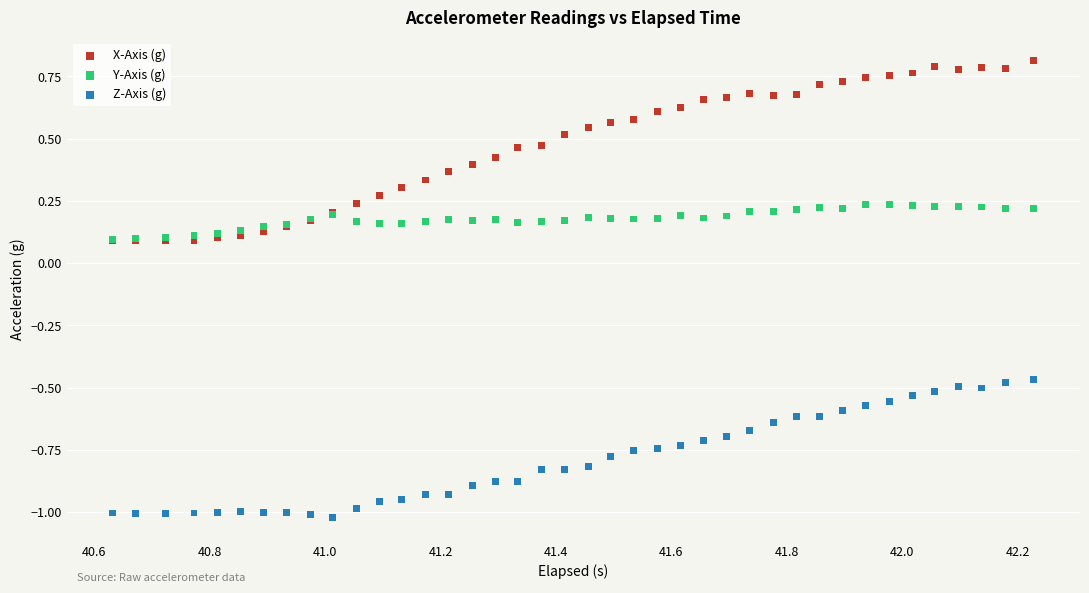

What are all the series names shown in the legend?

X-Axis (g), Y-Axis (g), Z-Axis (g)